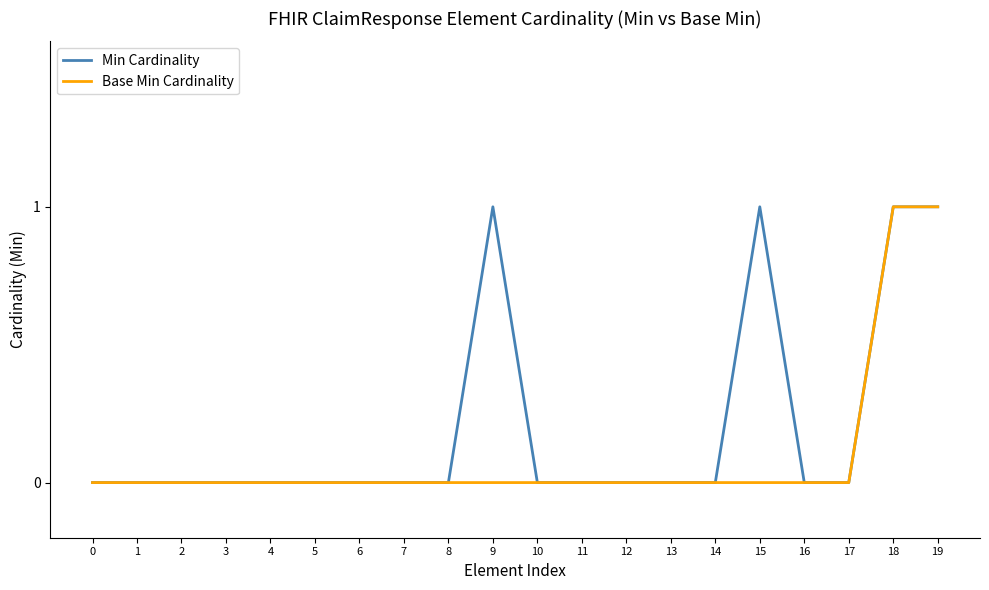

How many lines are shown in the chart?

2